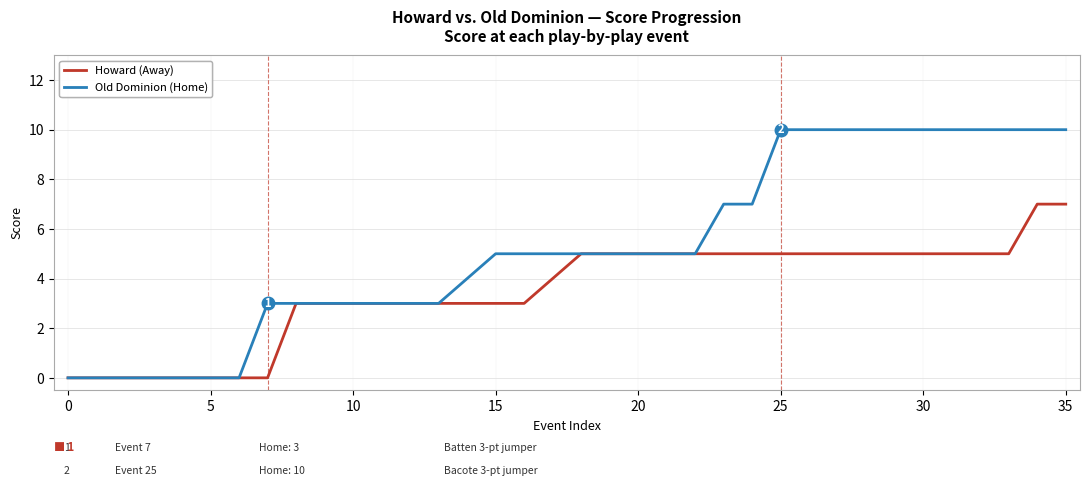

Rank the series by their average value, from lowest to highest.

Howard (Away), Old Dominion (Home)